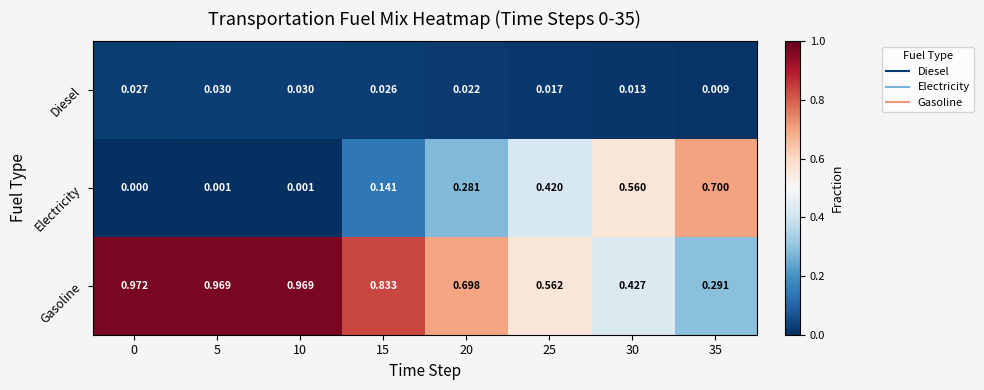

List the series in order of their overall mean, lowest first.

Diesel, Electricity, Gasoline